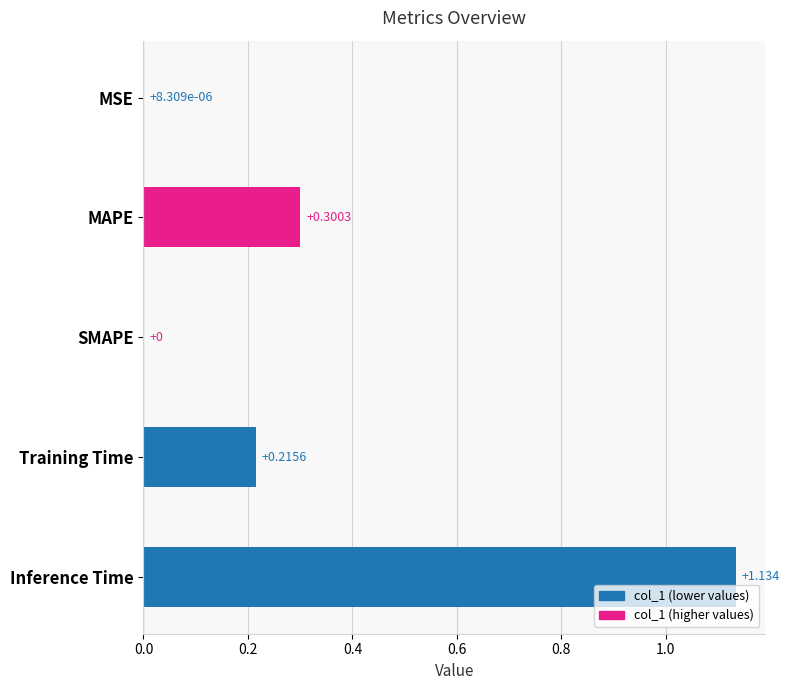

At which category does the chart reach its peak across all series?

Inference Time